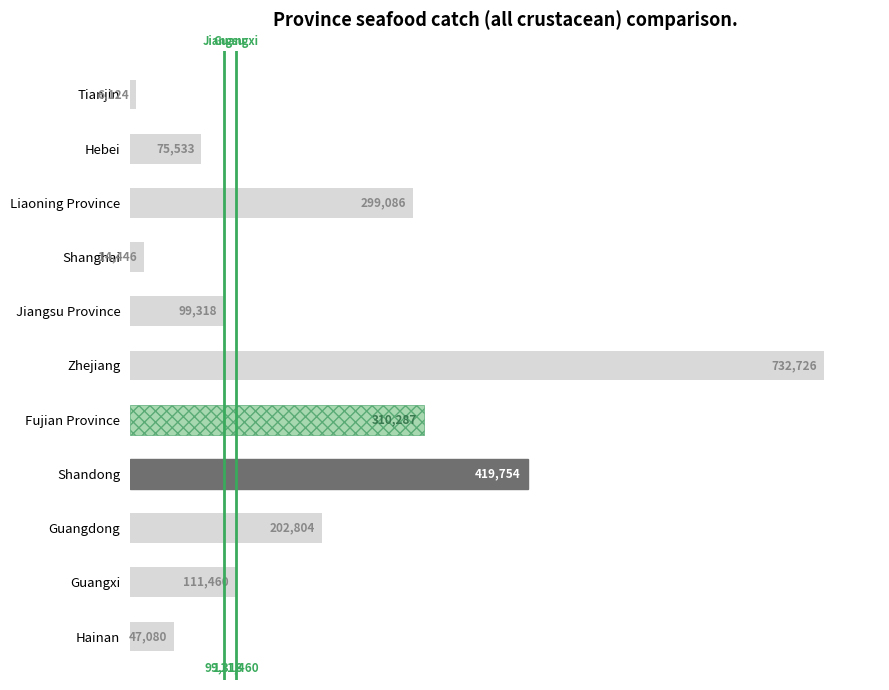

What value does the data have at Liaoning Province, to the nearest 50?

299100